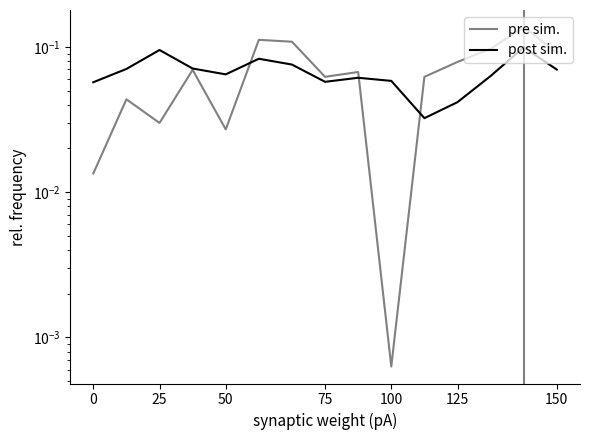

True or false: post sim. has a value of 0.1 at 0.

False